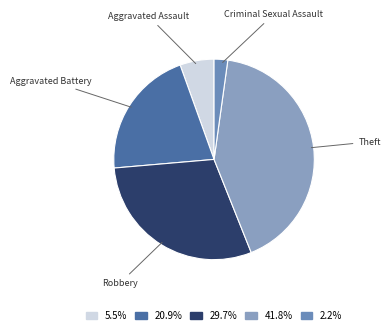

Do Criminal Sexual Assault and Aggravated Assault together represent more than half of the pie?

No